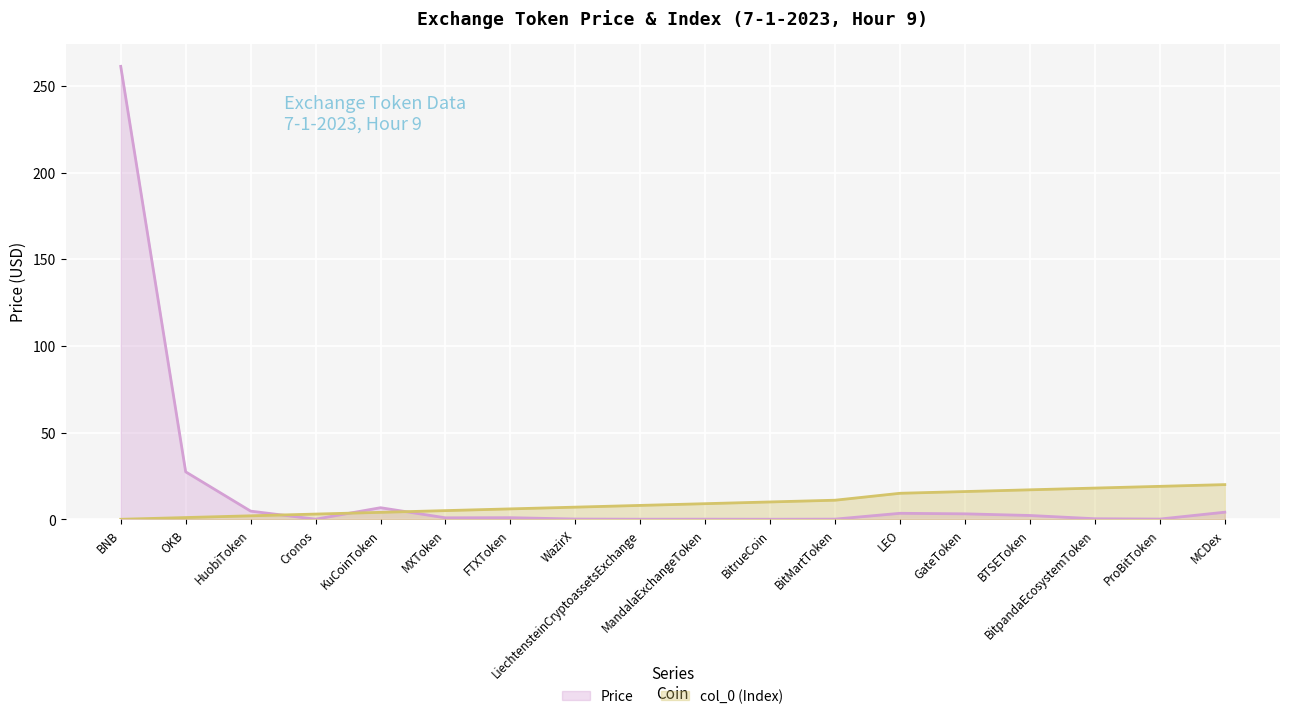

What is the difference between the maximum and minimum values in the Price series?

261.2